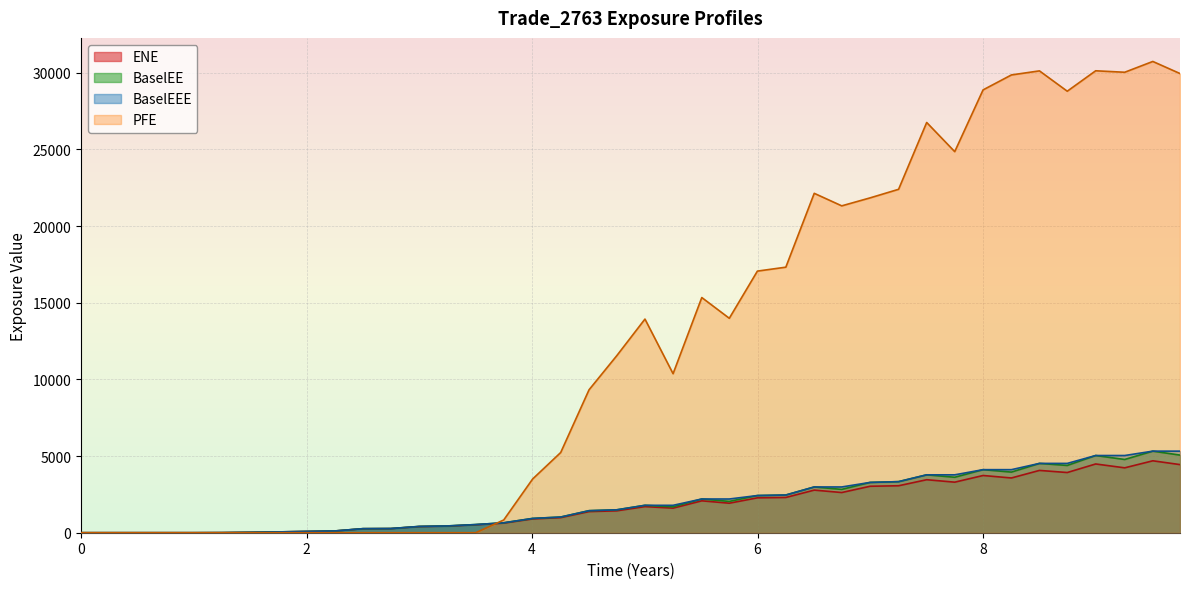

Is the value of BaselEEE at 1.74654 greater than the value of PFE at 0.746538?

Yes